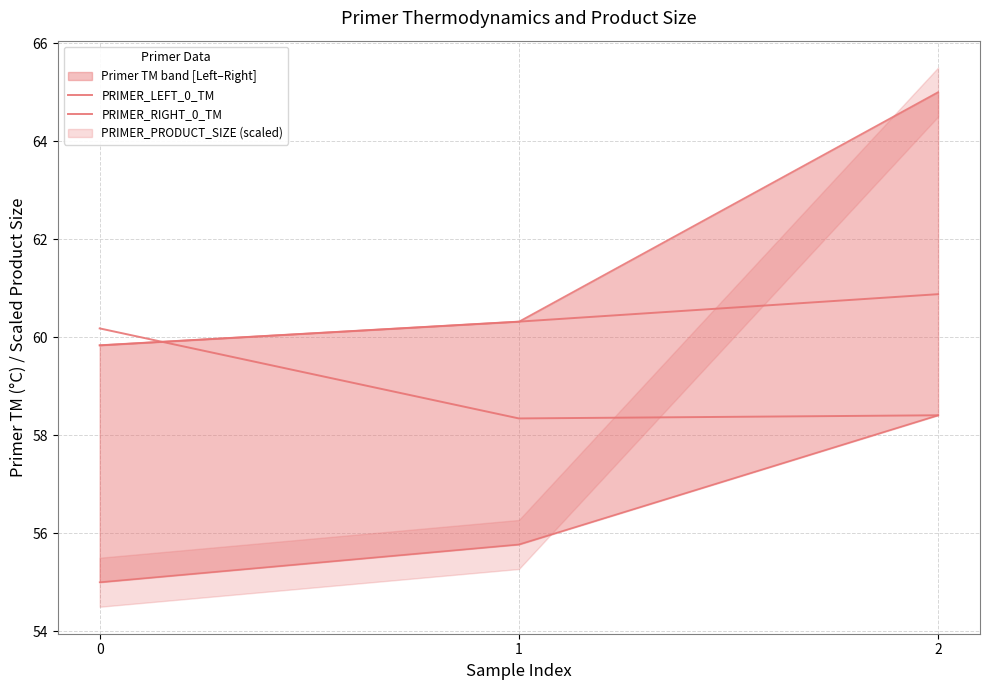

The PRIMER_LEFT_0_TM series shows 60.3 at 1. True or false?

True